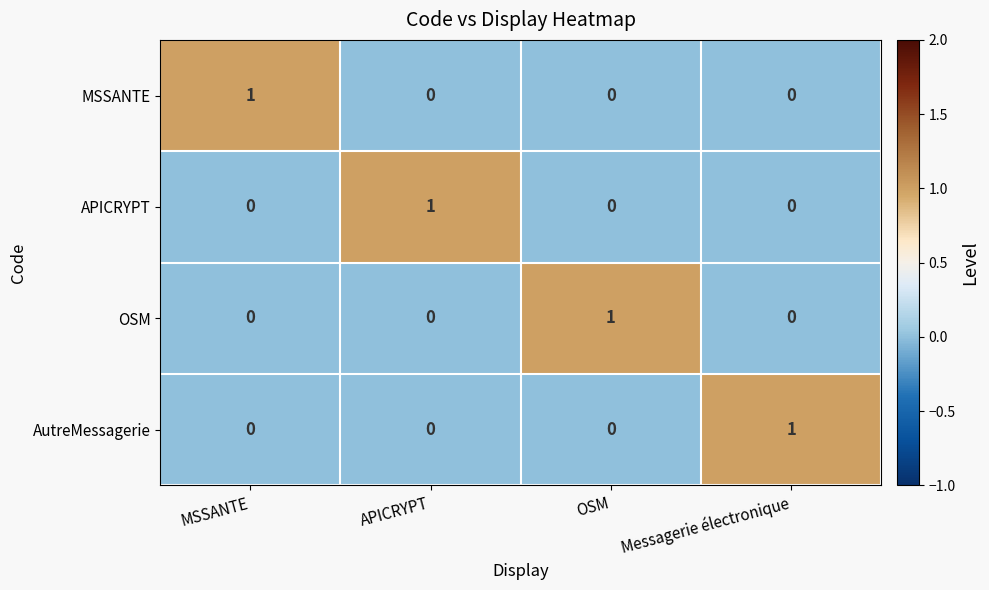

At which label does APICRYPT reach its peak?

APICRYPT